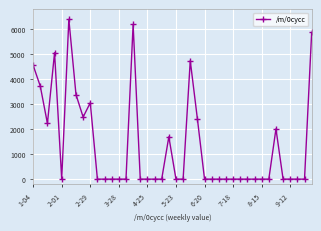

What is the value of the 9th point from the left?

3049.1